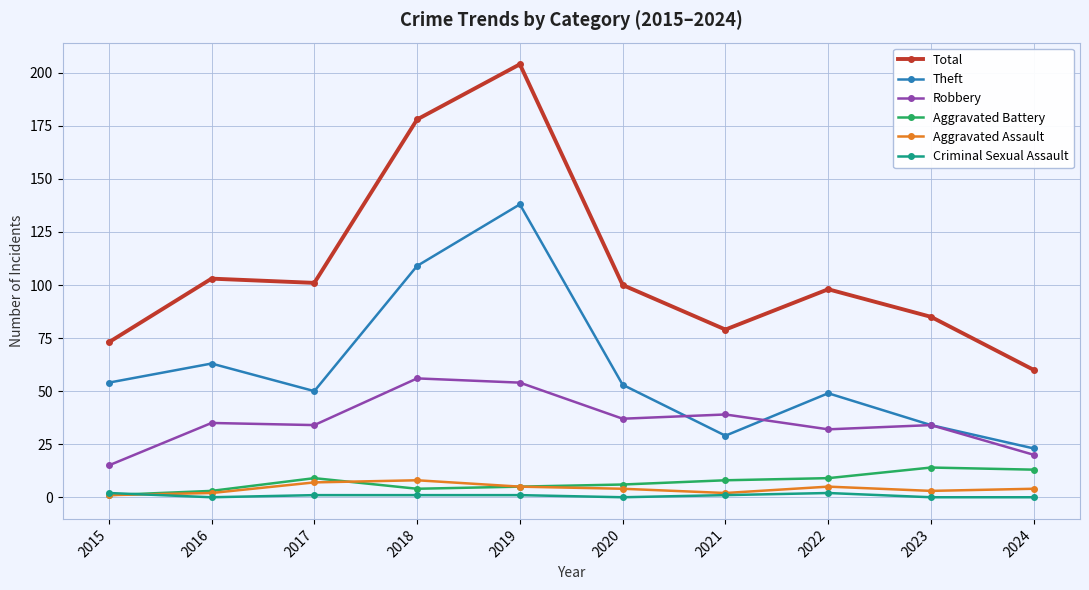

True or false: Aggravated Assault has a value of 4 at 2024.

True